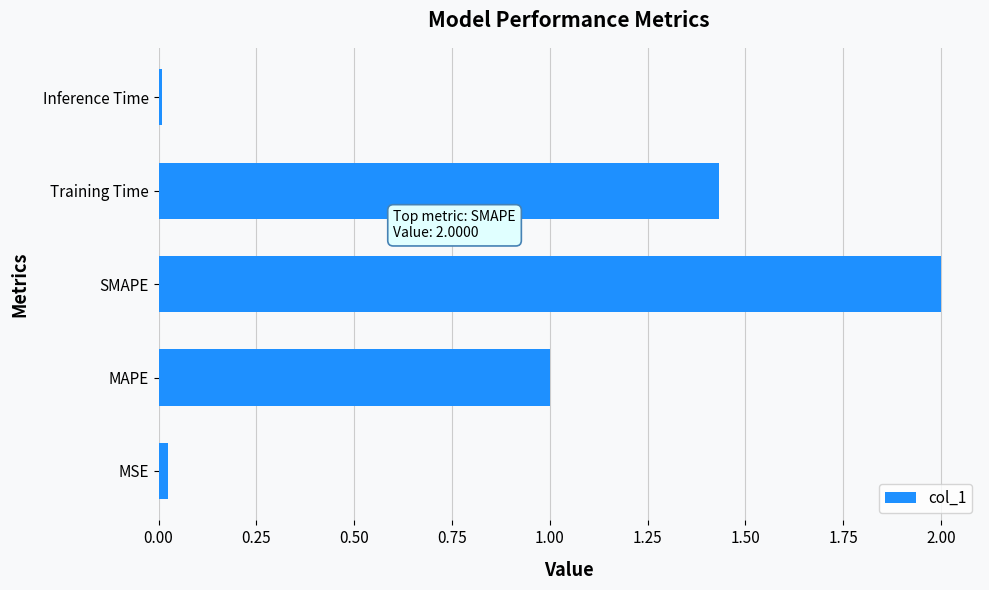

What is the sum of the values at MAPE and Training Time?

2.4